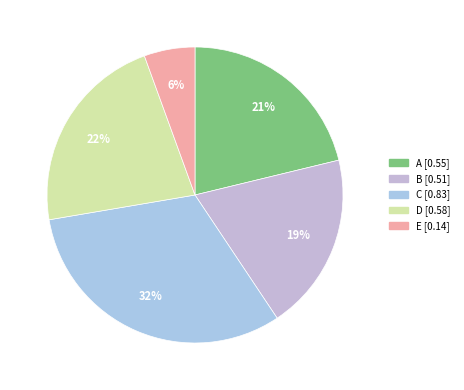

What portion of the pie excludes E?

94.4%